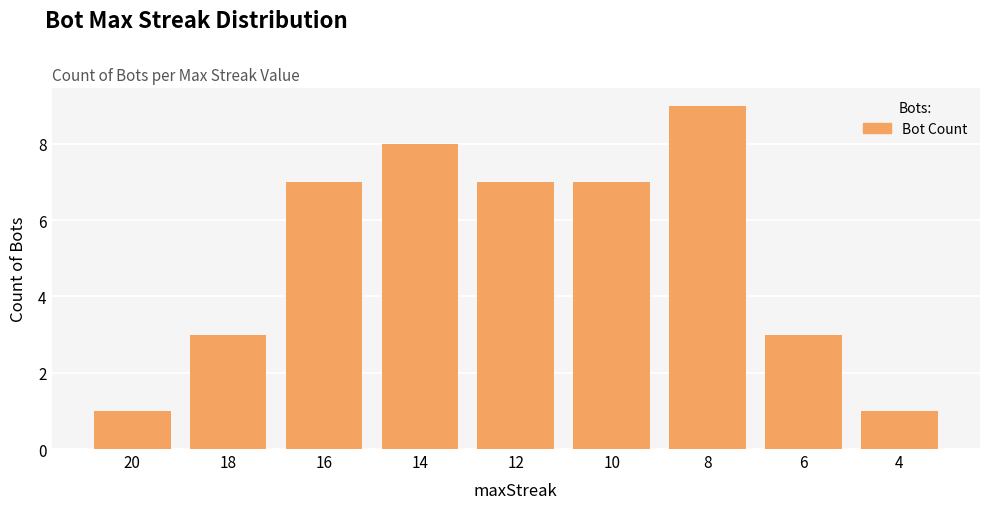

Which label corresponds to the largest value in the chart?

8